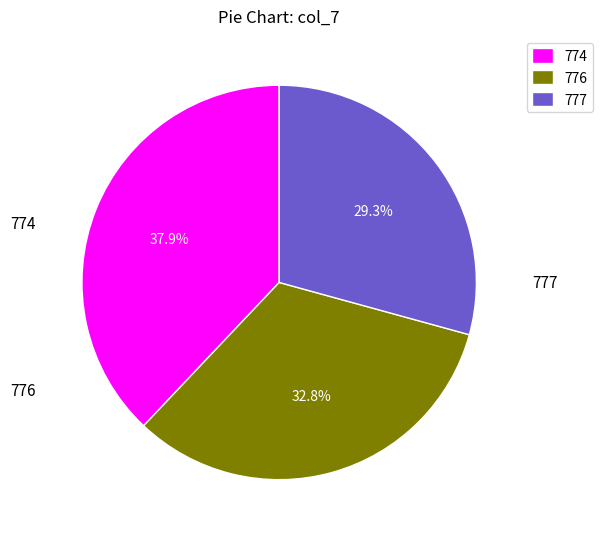

What percentage do 774 and 776 together represent?

70.7%